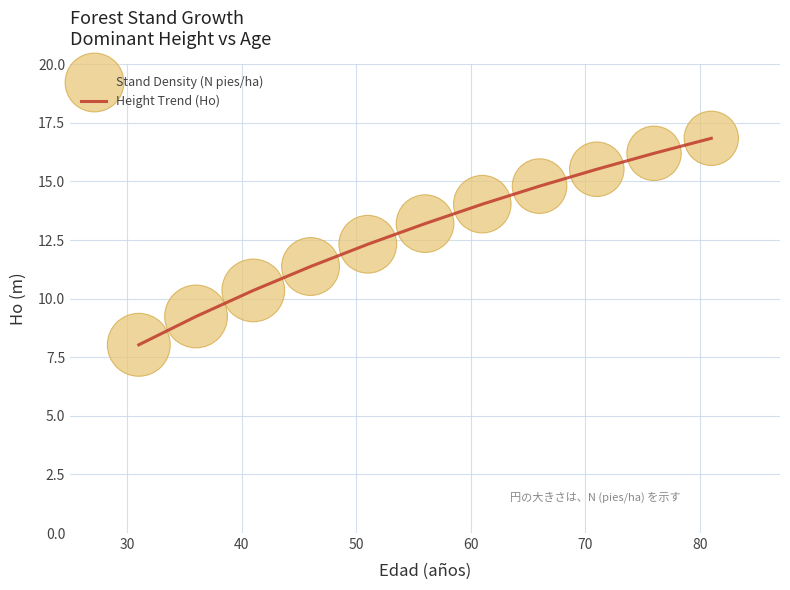

What is the smallest value displayed?

8.0